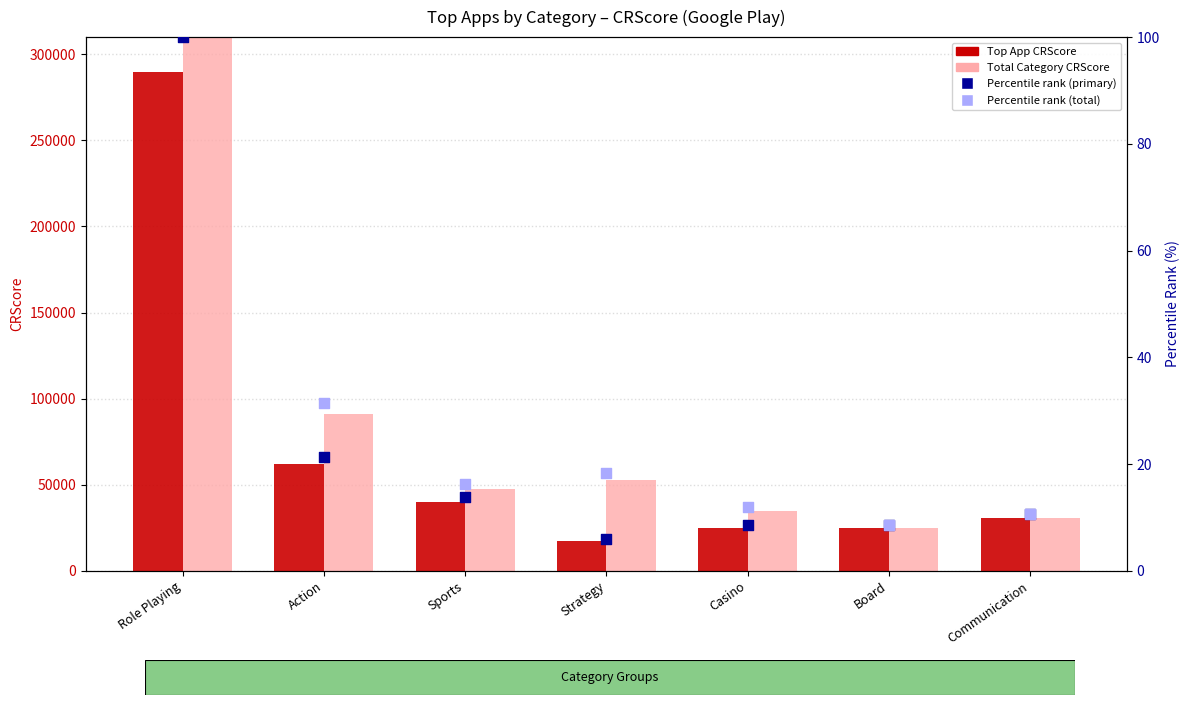

Which series has the largest Y range (max minus min)?

Total Category CRScore